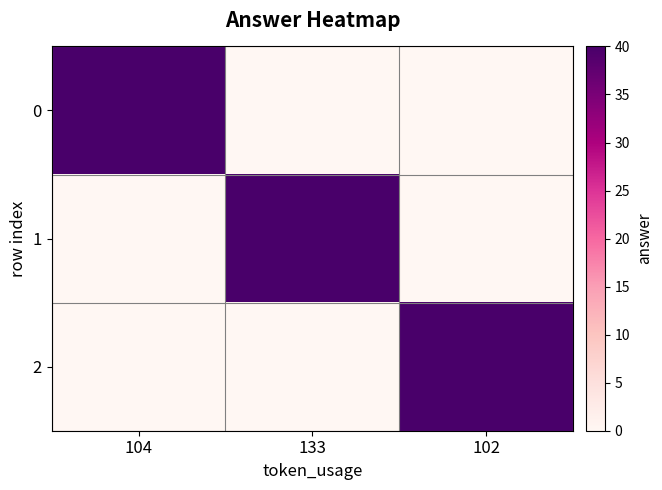

What is the spread (max minus min) of values at 102?

40